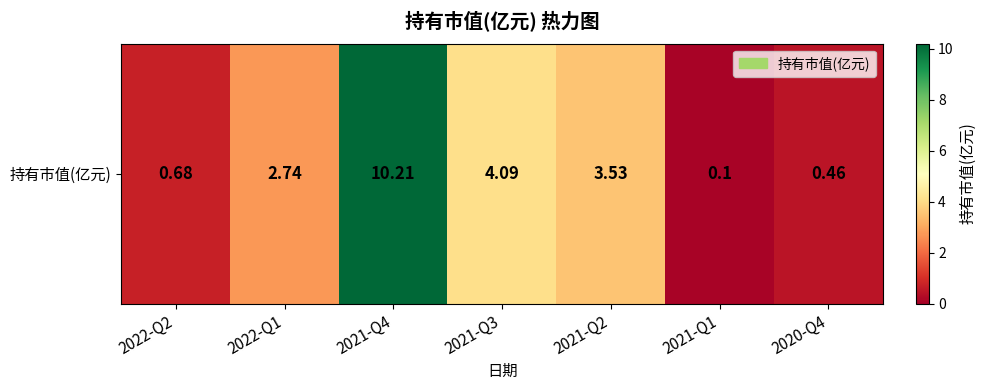

Between 2022-Q2 and 2021-Q4, which is larger?

2021-Q4